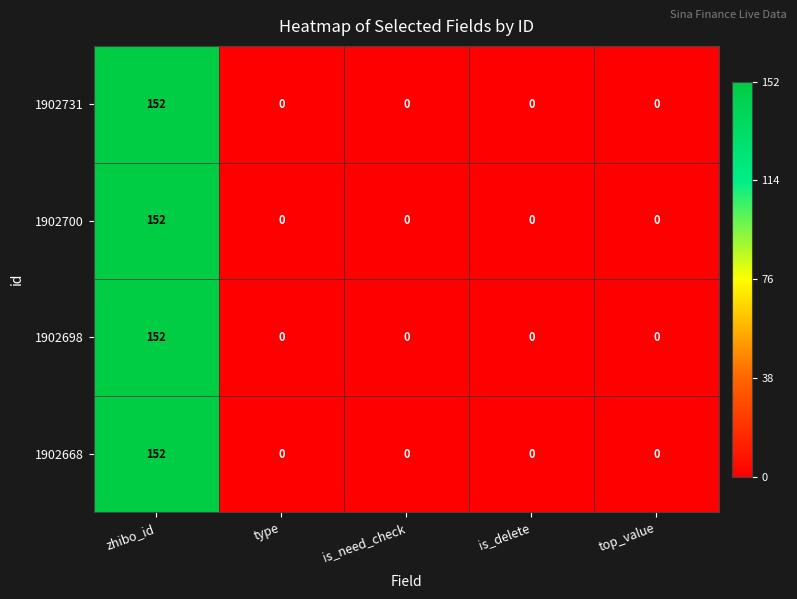

Is it true that 1902700 equals 239 at zhibo_id?

False